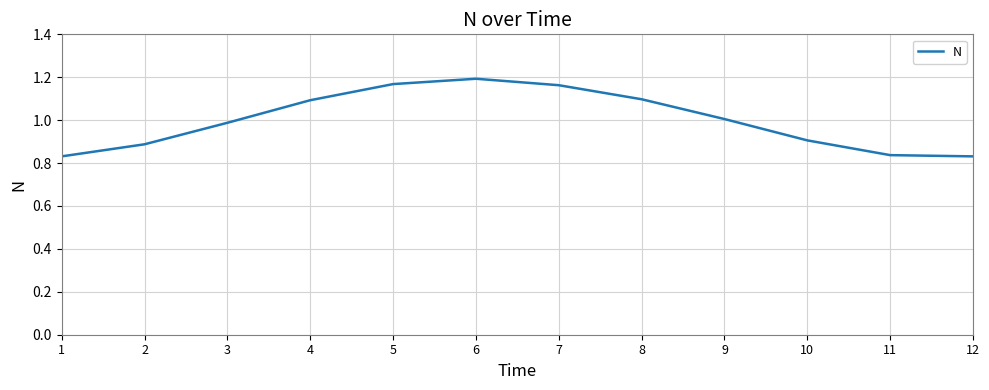

Read the value at 2.

0.9